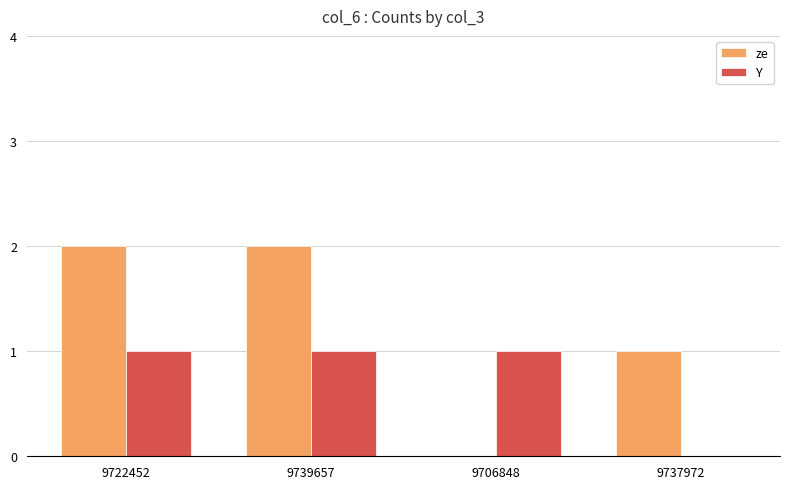

Reading left to right, extract all data points from this chart.

ze: 9722452=2	9739657=2	9706848=0	9737972=1
Y: 9722452=1	9739657=1	9706848=1	9737972=0